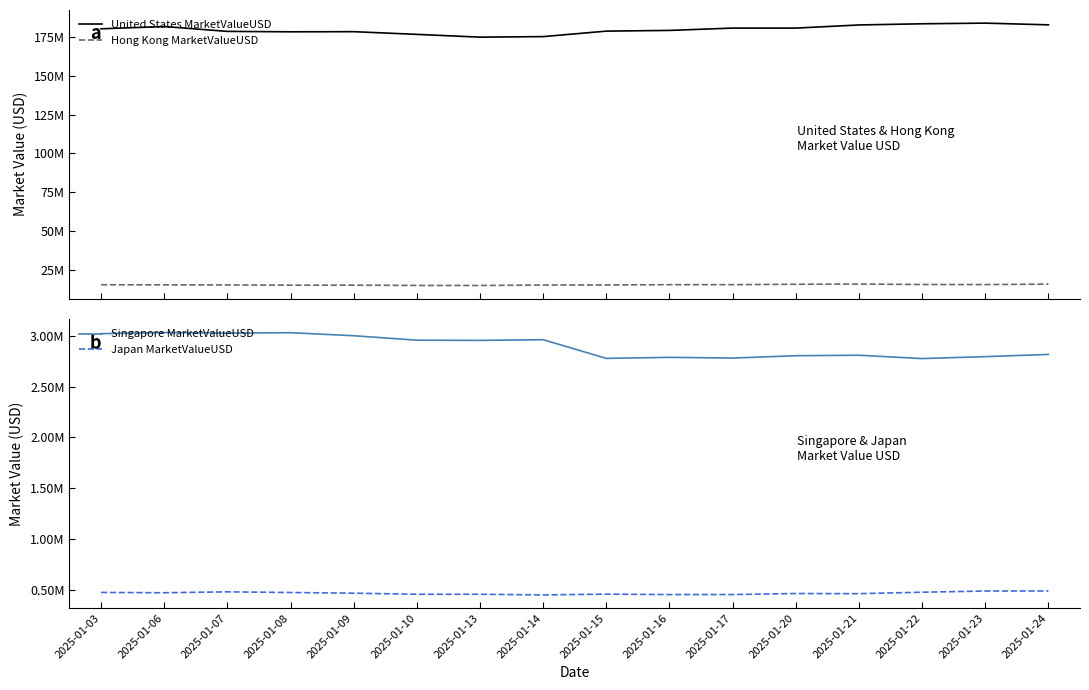

The Japan MarketValueUSD series shows 227768.3 at 2025-01-14. True or false?

False